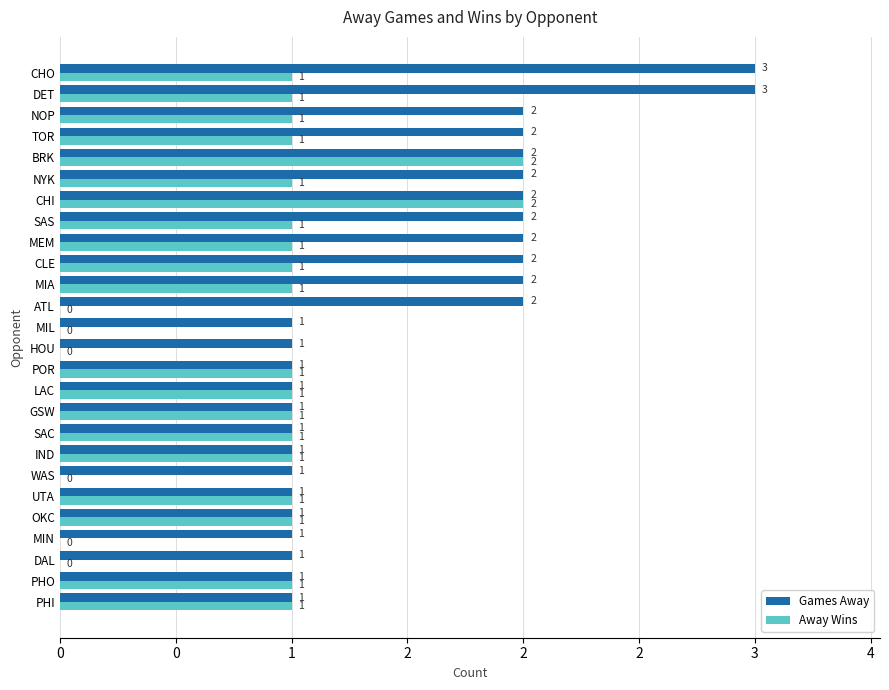

What is the sum of all Games Away values?

40